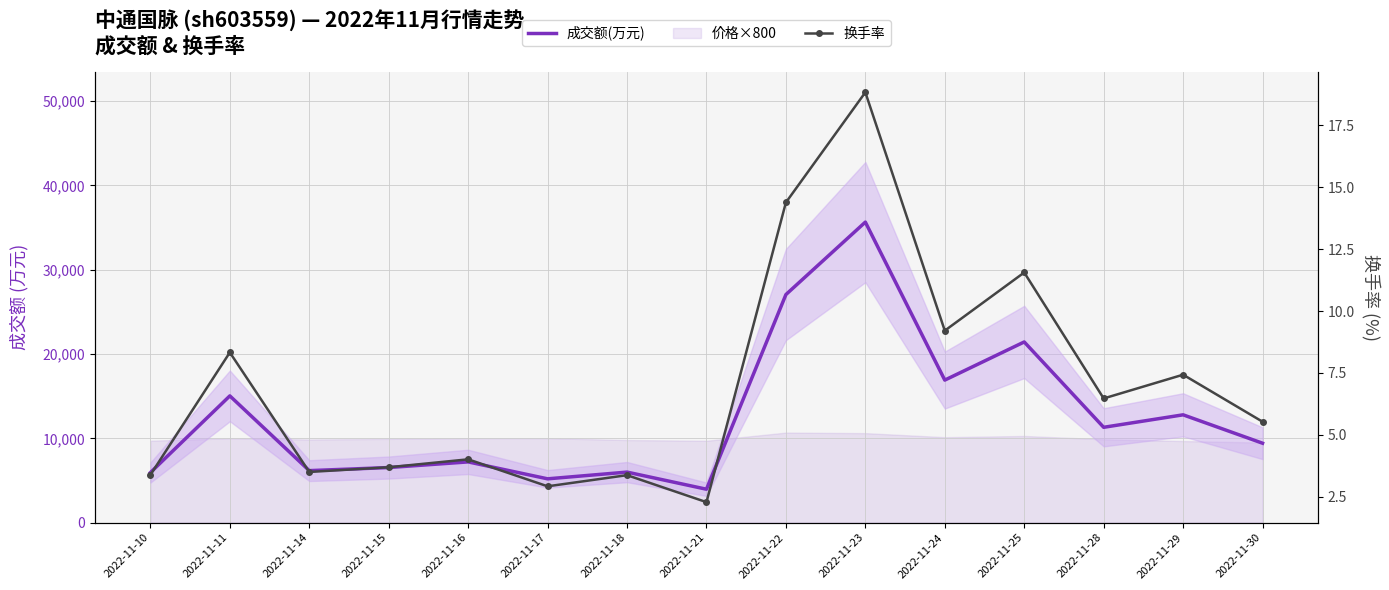

Read the 成交额(万元) value at 2022-11-30.

9421.0